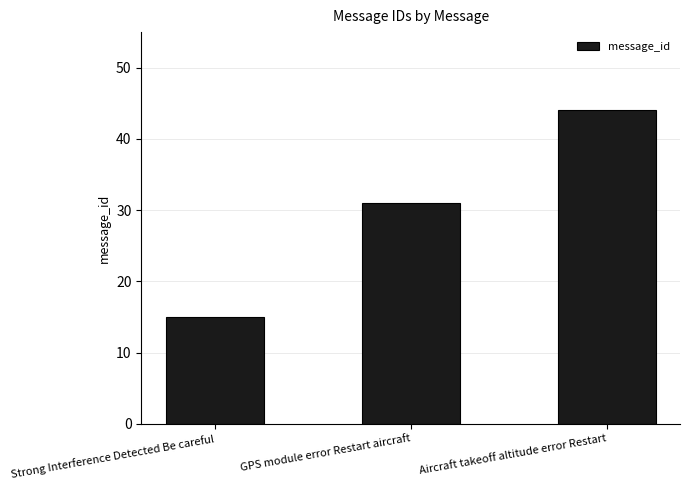

List the labels in order of value, smallest first.

Strong Interference Detected Be careful, GPS module error Restart aircraft, Aircraft takeoff altitude error Restart